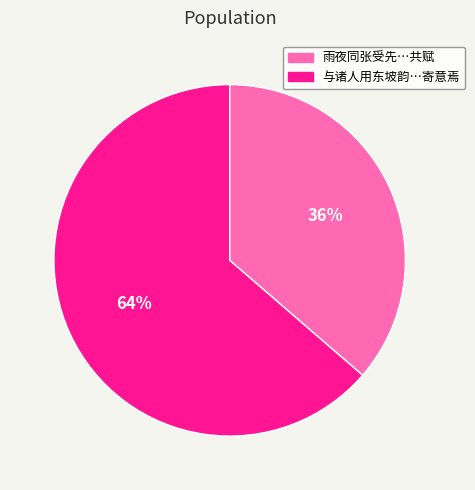

Do 雨夜同张受先…共赋 and 与诸人用东坡韵…寄意焉 together represent more than half of the pie?

Yes